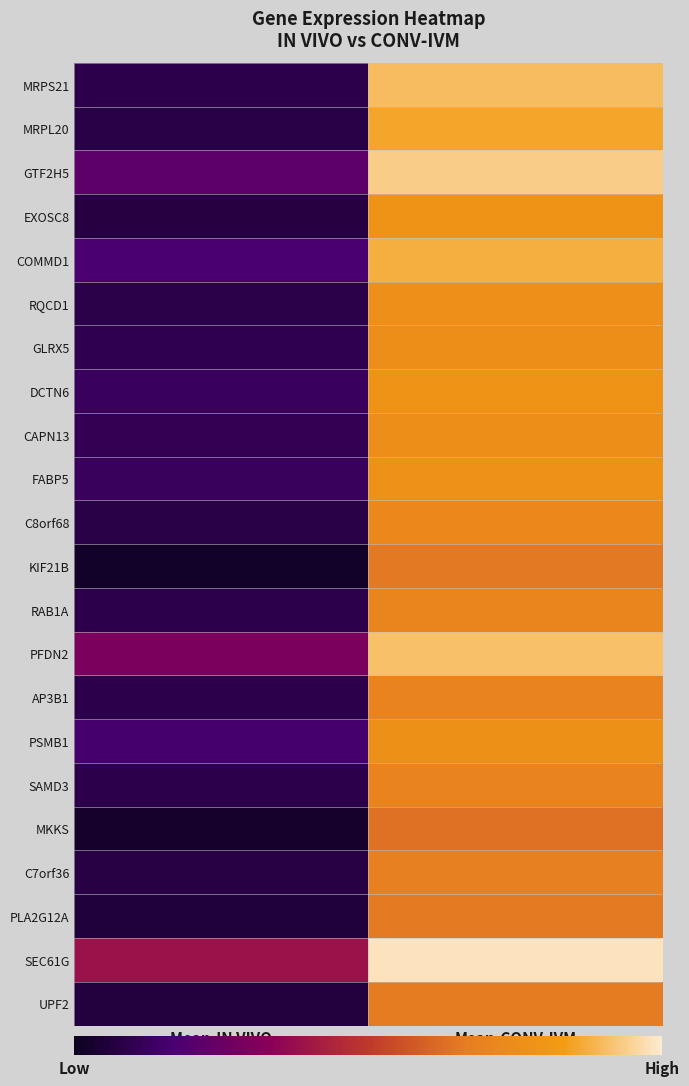

Which series has the largest total across all categories?

SEC61G